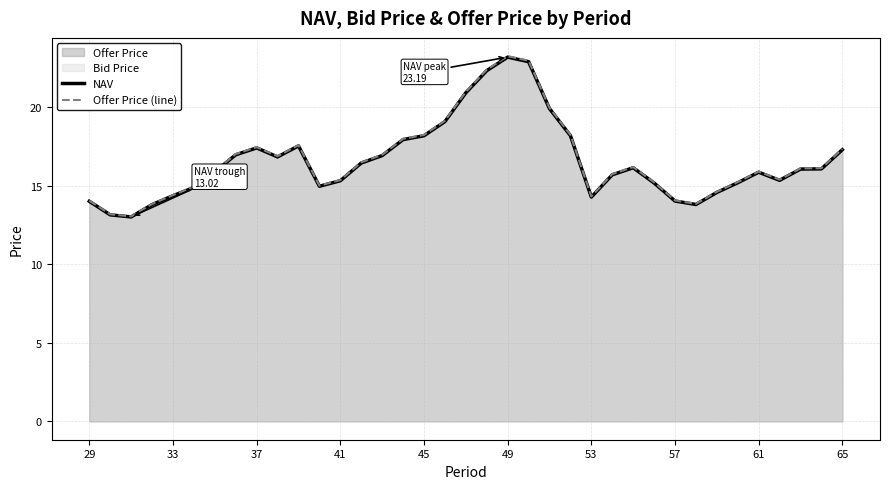

True or false: NAV has more than 1 interior local peaks.

True